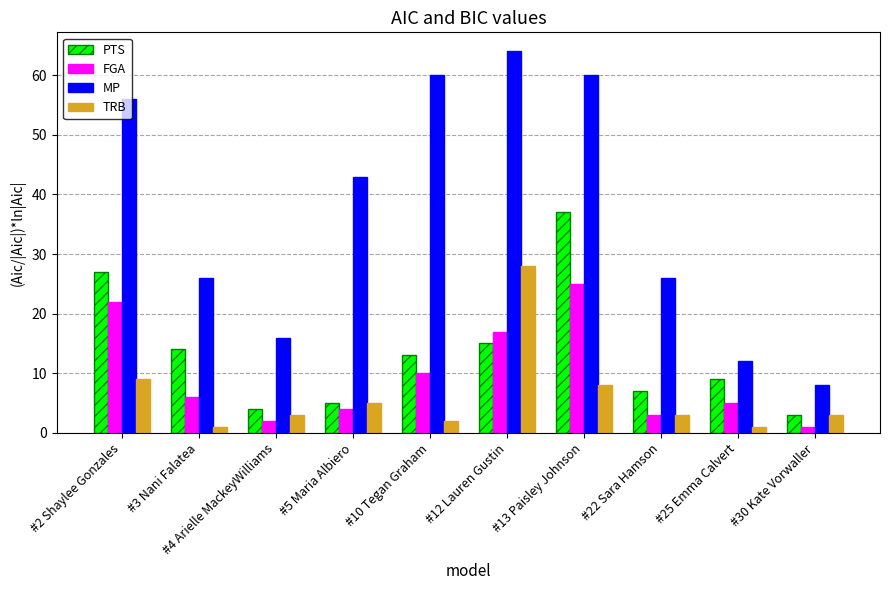

Is it true that PTS equals 8 at #10 Tegan Graham?

False